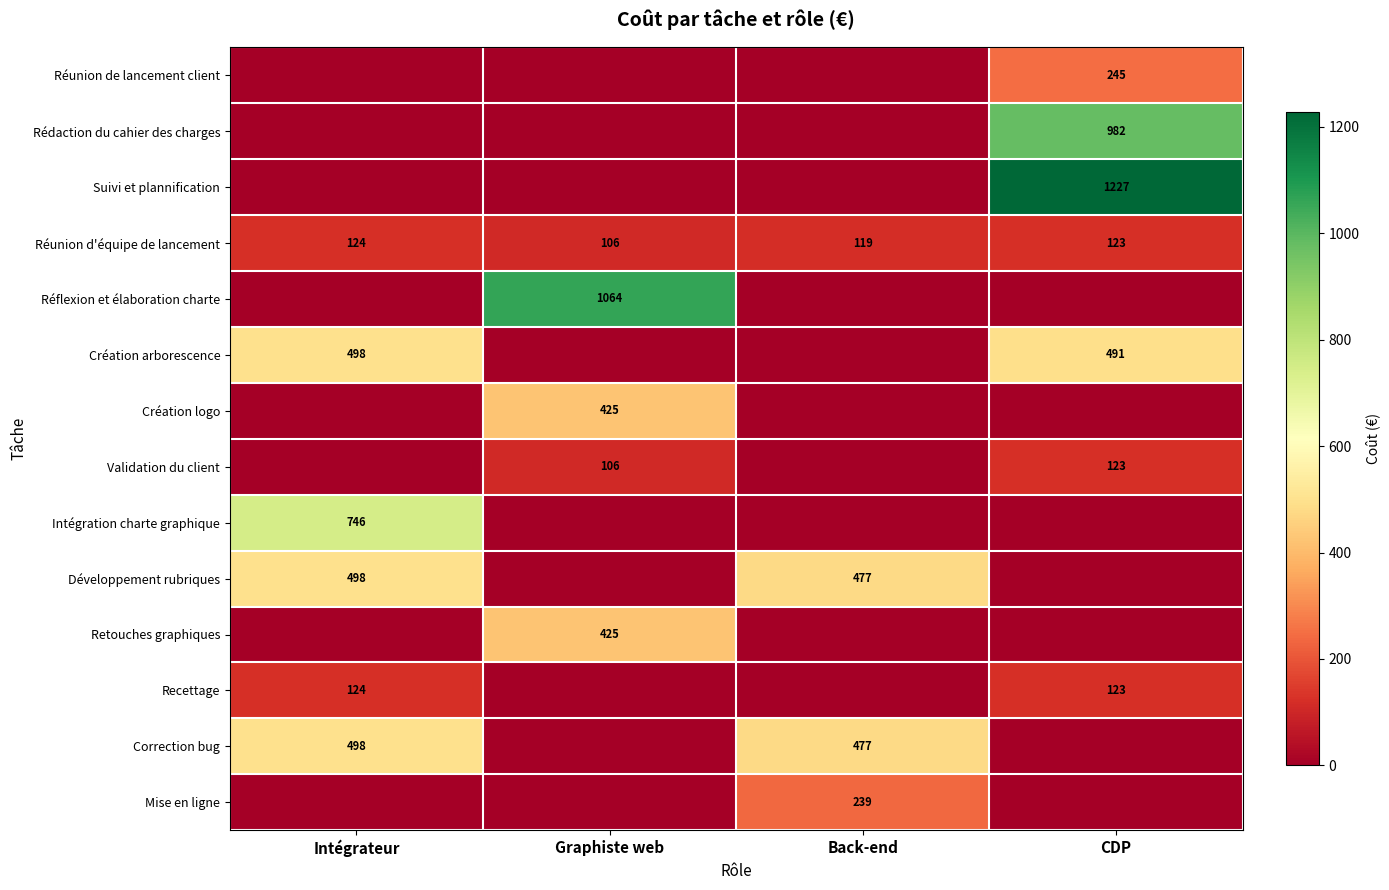

What is the difference between the Correction bug values at Intégrateur and Back-end?

21